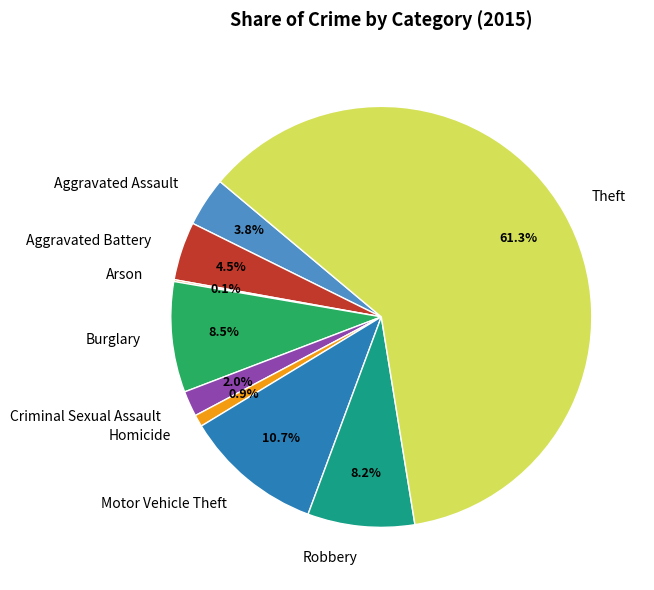

Which has a higher value, Robbery or Aggravated Battery?

Robbery